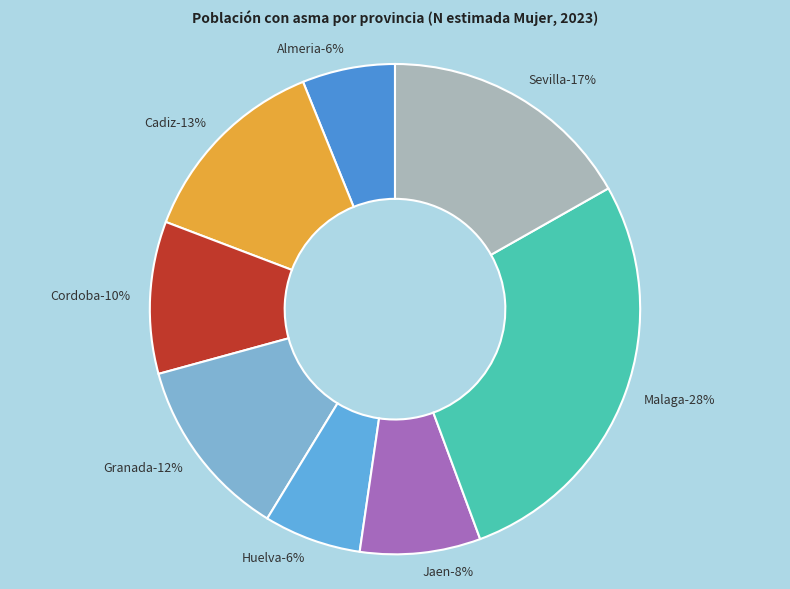

What percentage is the Jaen slice, to the nearest percent?

8%